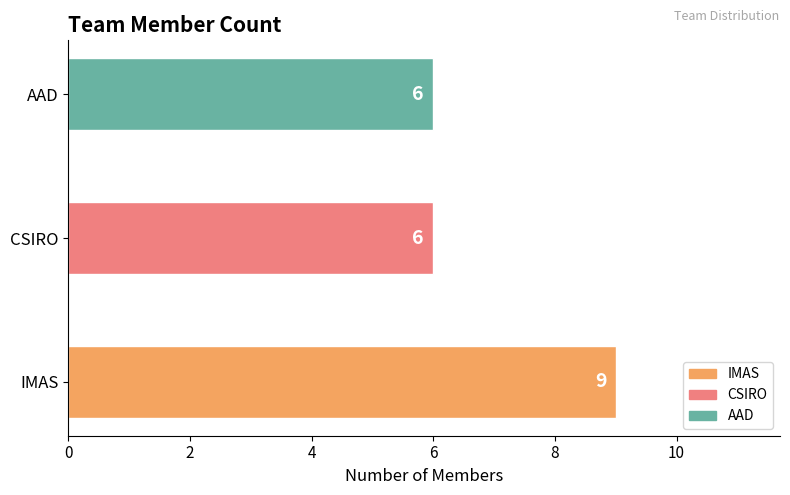

Reading bottom to top, list all the values displayed in this chart.

9	6	6